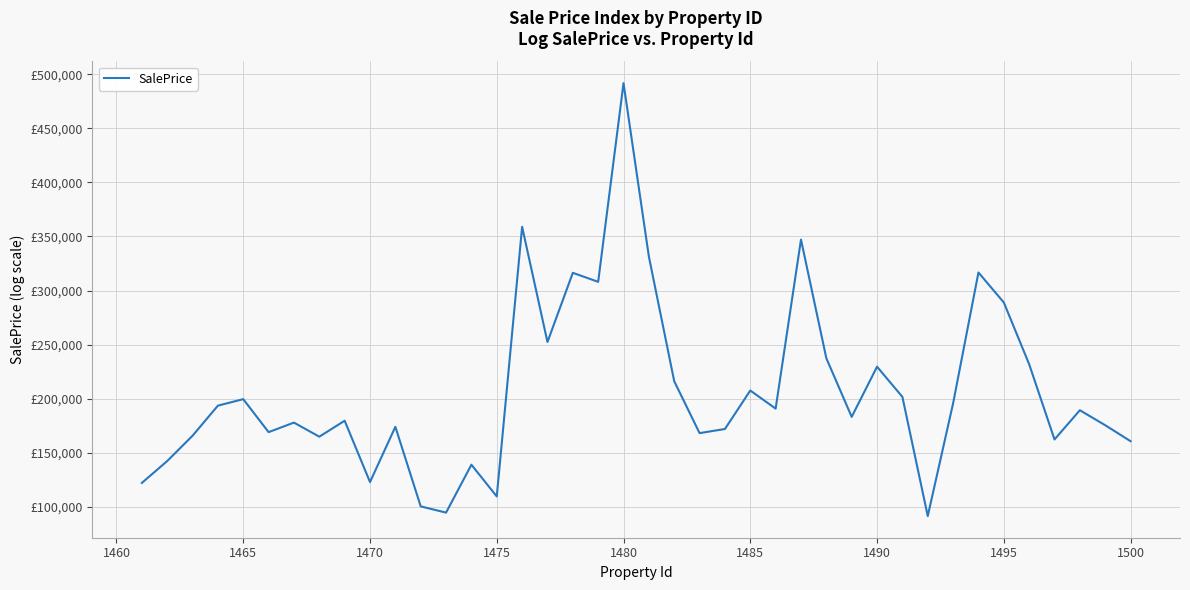

Reading left to right, what are all the values shown in this chart?

121931.7	142179.9	165612.5	193457.3	199474.4	168943.0	177777.5	164738.6	179518.2	122748.7	173867.3	100245.5	94481.2	138801.2	109453.3	358942.4	252345.4	316370.1	308038.0	491911.5	331388.7	216034.4	168034.9	171854.6	207457.4	190720.2	347132.8	237325.5	183079.6	229496.9	201567.2	91279.2	195574.5	316685.9	288939.9	231805.4	162163.8	189210.4	175344.7	160575.3